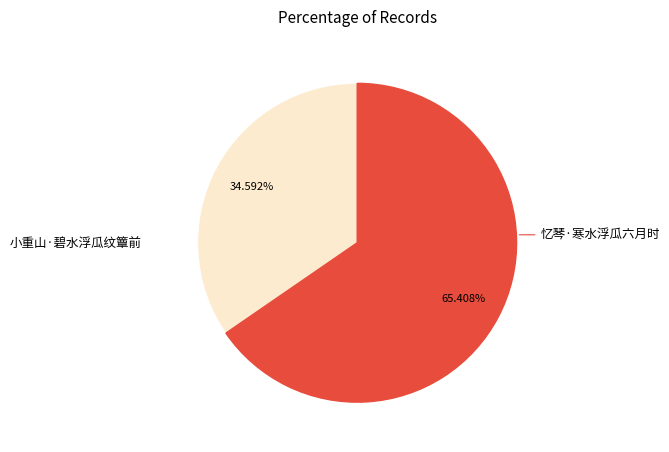

Count the number of slices in the pie.

2